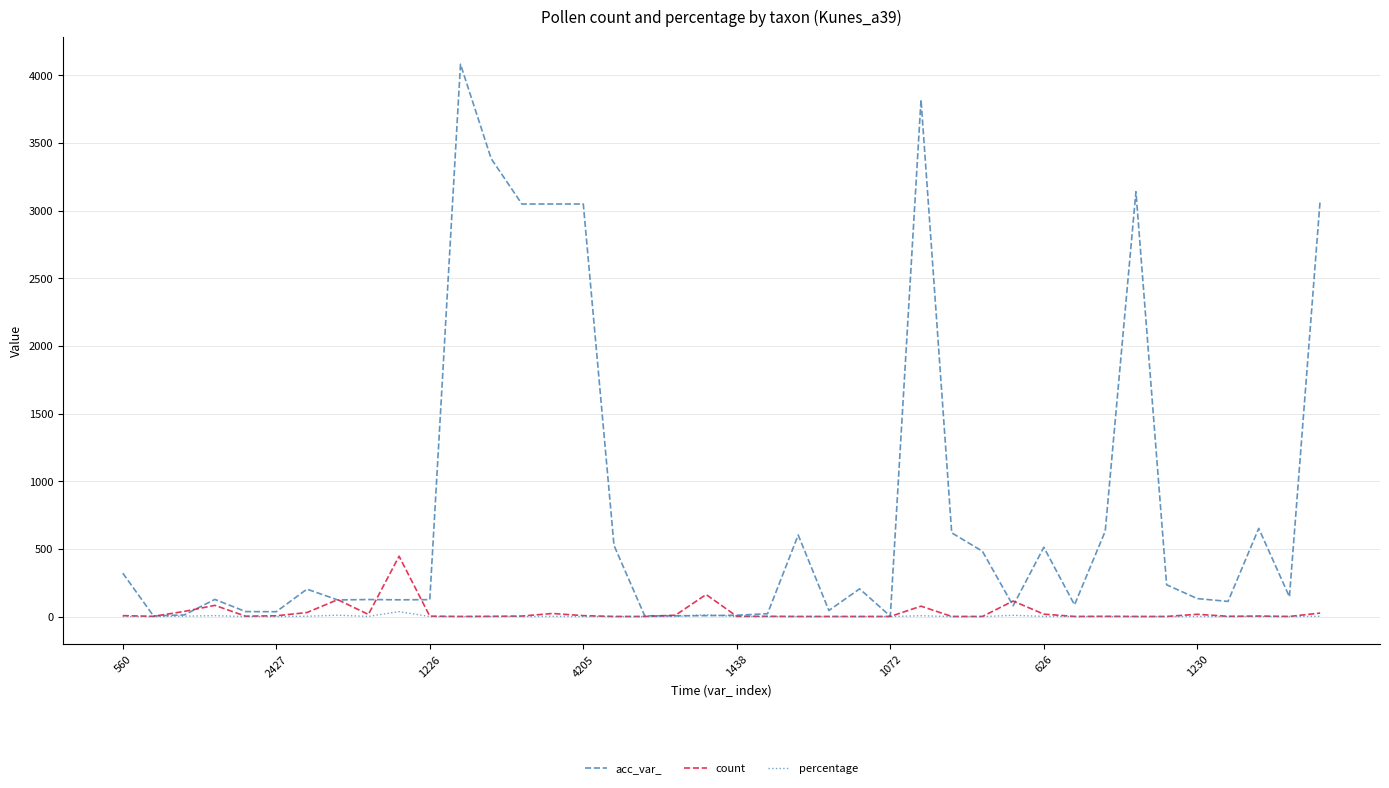

List the series in order of their peak value, highest first.

acc_var_, count, percentage